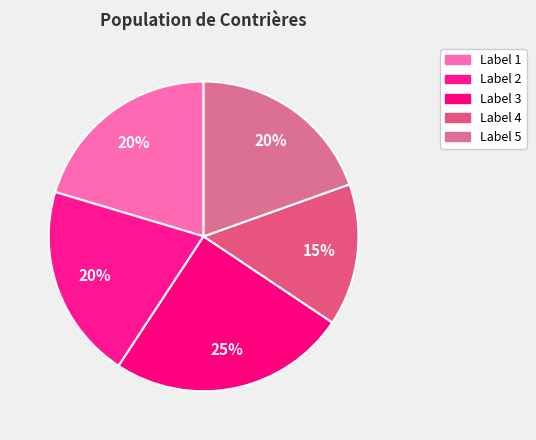

How many segments does this pie chart have?

5